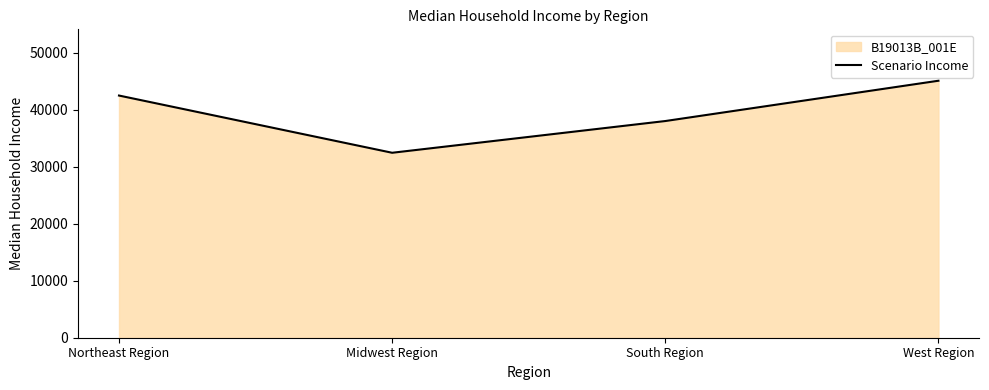

True or false: there are more than 1 points higher than both neighbors.

False